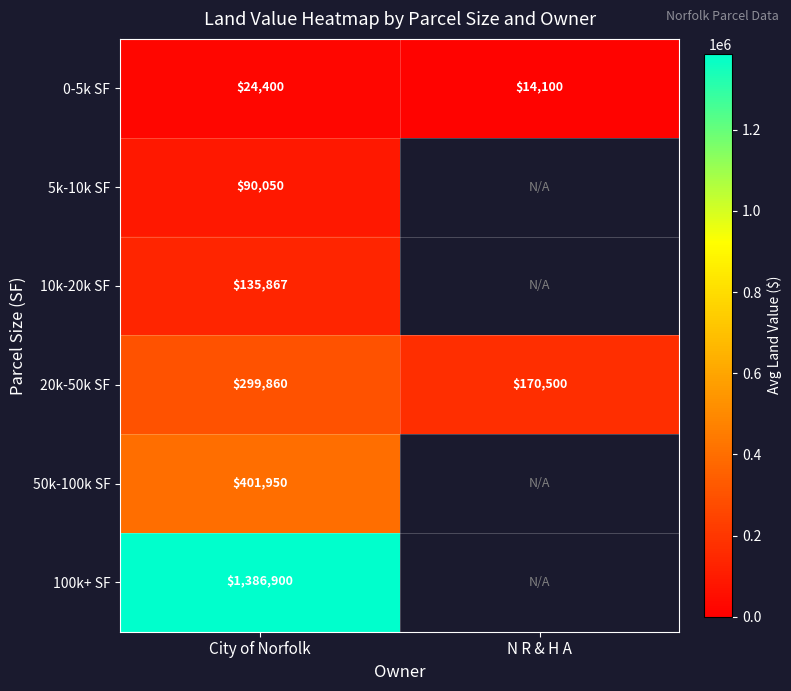

What is the highest value of the 0-5k SF series?

24400